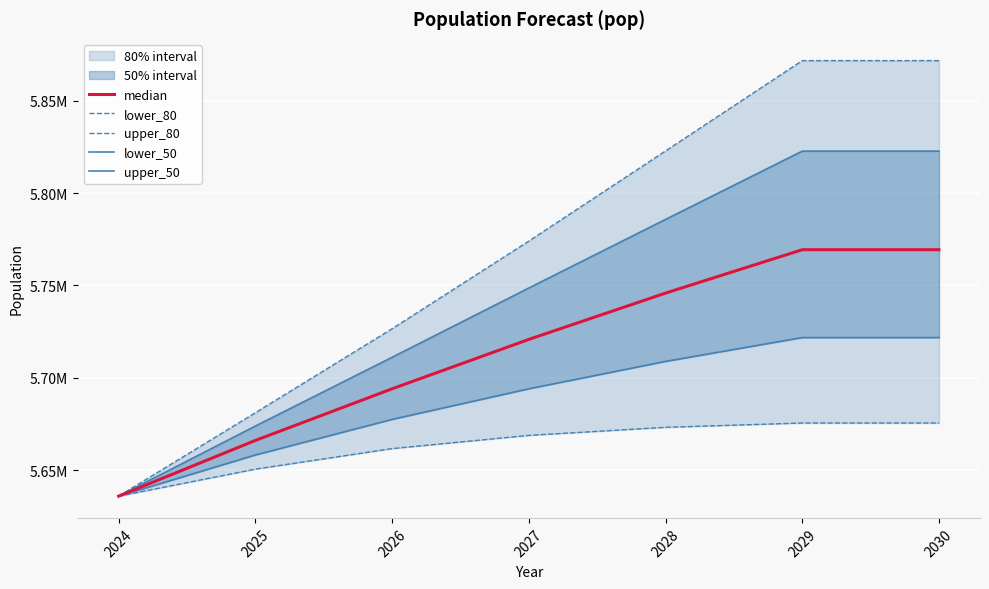

Reading right to left, transcribe all the data shown in this chart.

median: 5769321.2	5769321.2	5745846.2	5720787.7	5694053.1	5666111.0	5635971.0
lower_80: 5675543.9	5675543.9	5673206.5	5668850.5	5661691.3	5650584.3	5635971.0
upper_80: 5871653.8	5871653.8	5822772.0	5773987.9	5726559.1	5681096.5	5635971.0
lower_50: 5721779.9	5721779.9	5708885.0	5694058.1	5677498.5	5658232.7	5635971.0
upper_50: 5822688.0	5822688.0	5785731.1	5748611.6	5711114.1	5673913.2	5635971.0